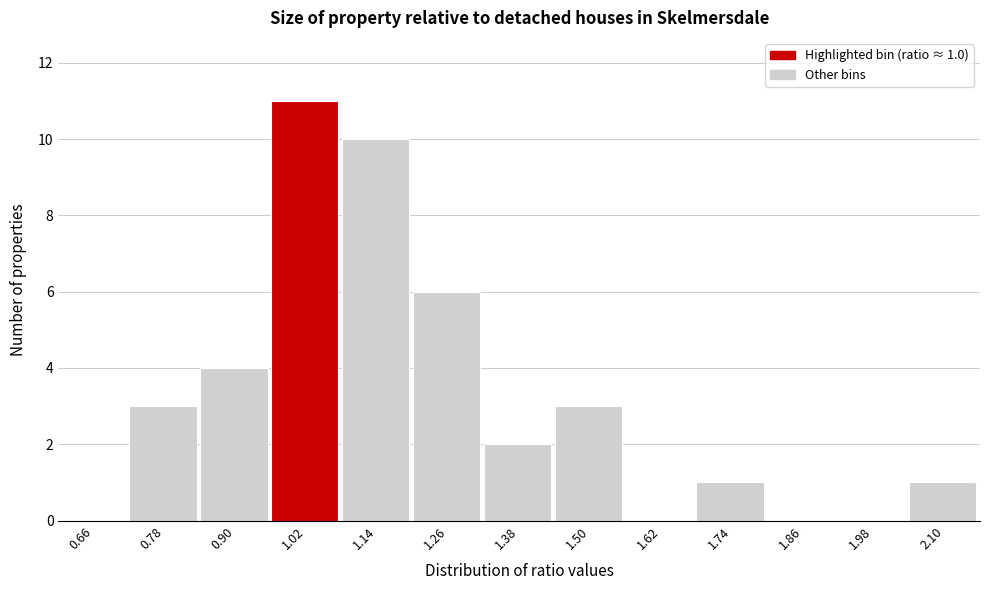

Which range on the x-axis has the tallest bar?

0.96 to 1.08